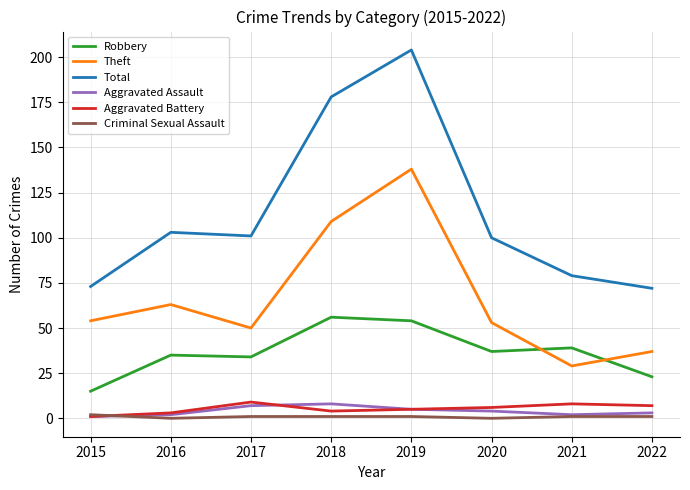

True or false: Robbery and Criminal Sexual Assault cross at least once.

False